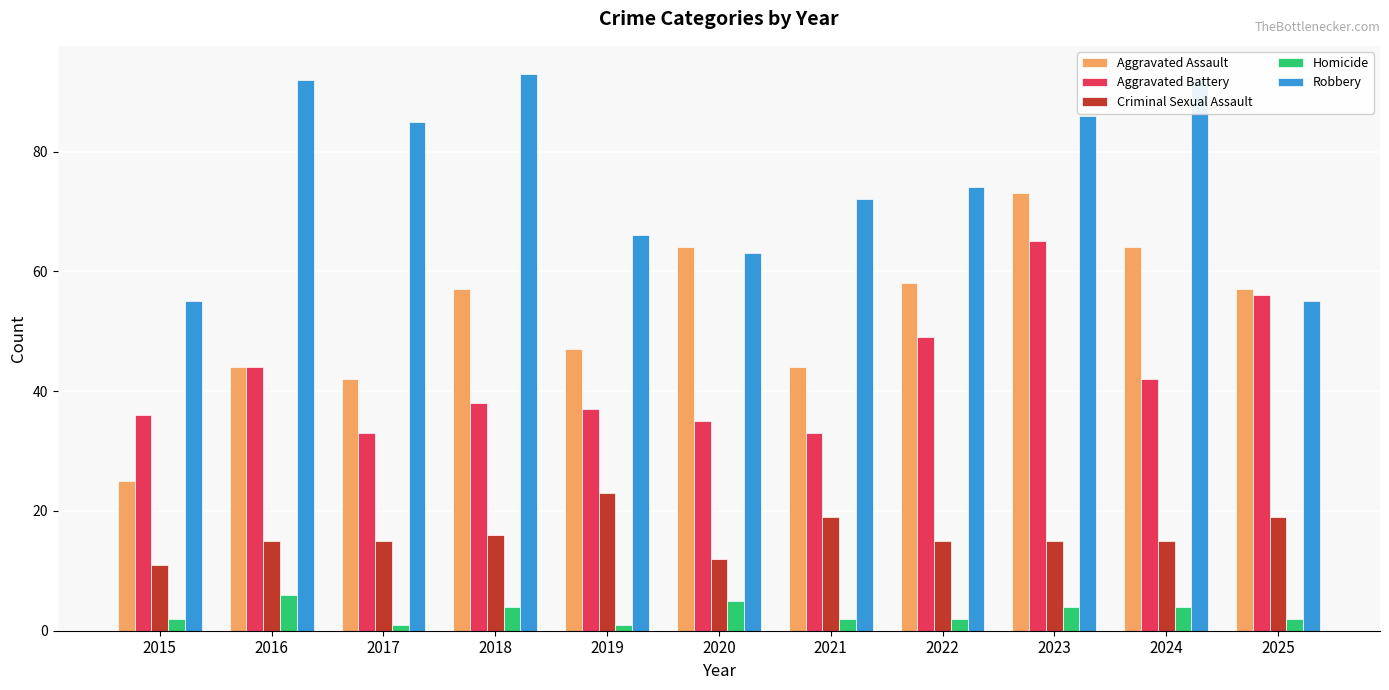

Which series has the largest total across all categories?

Robbery